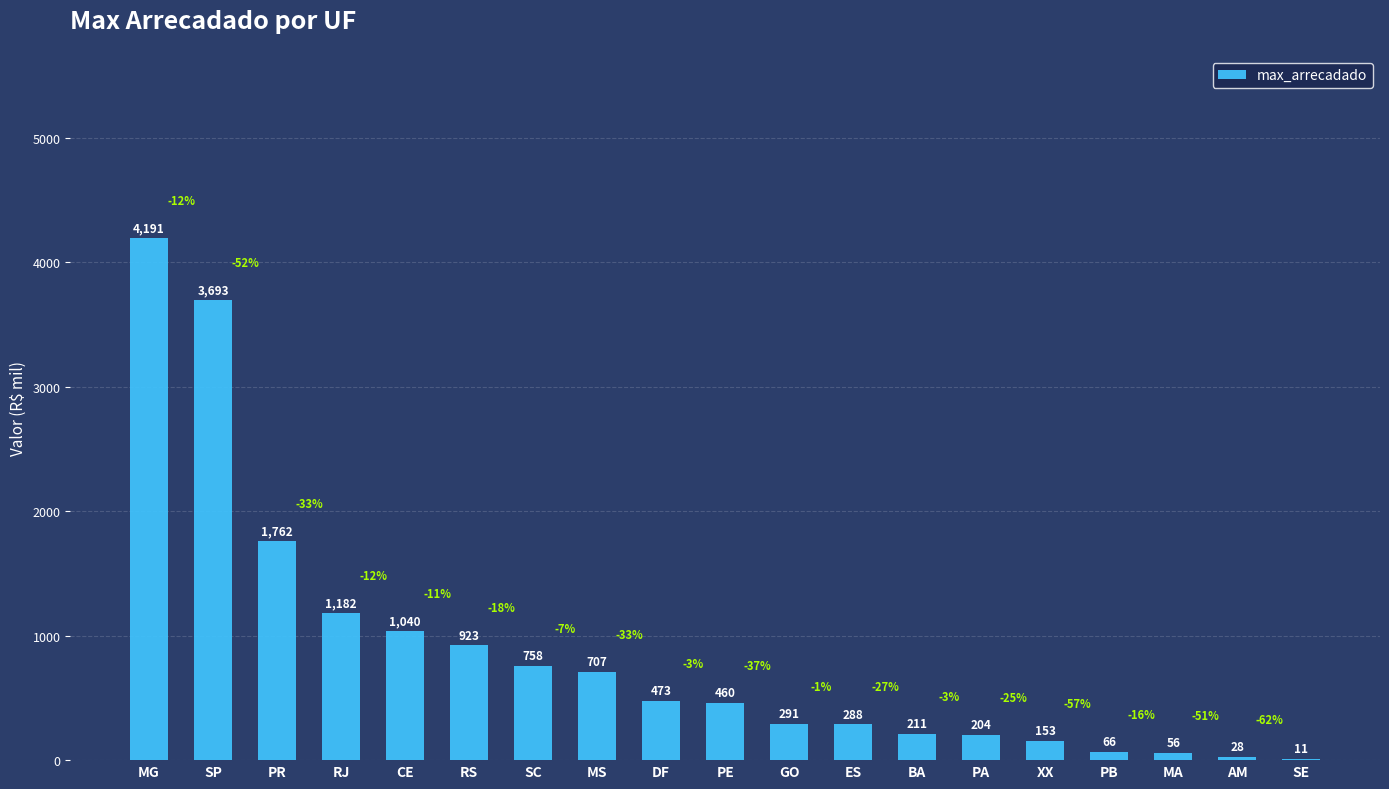

Where is the data nearest to the value 2100?

PR